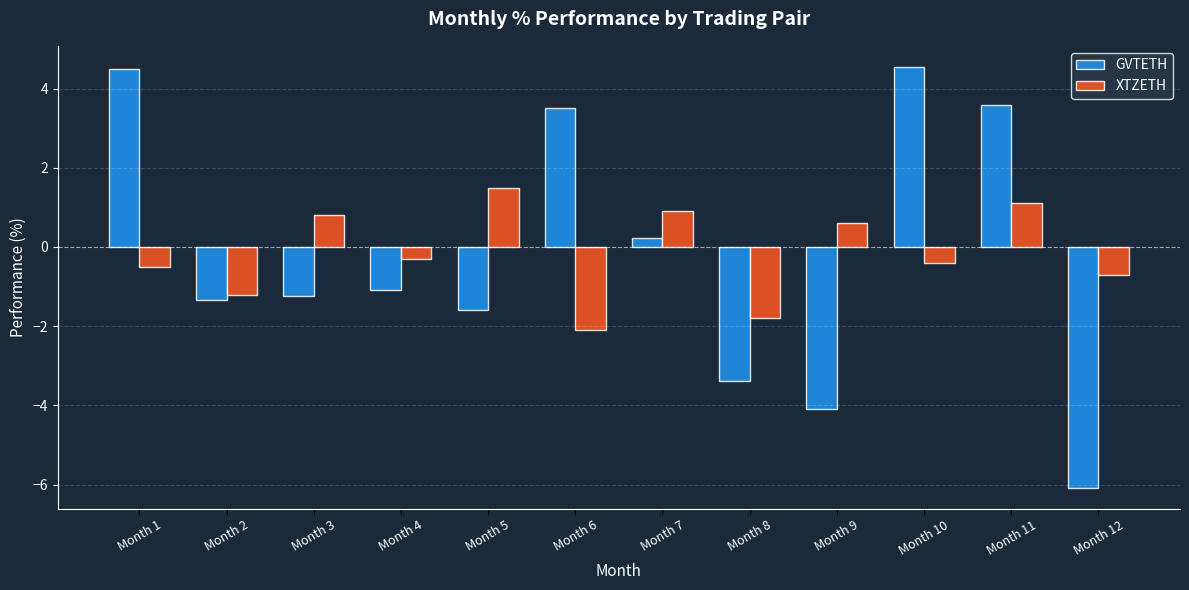

Which category has the lowest value across all series?

Month 12